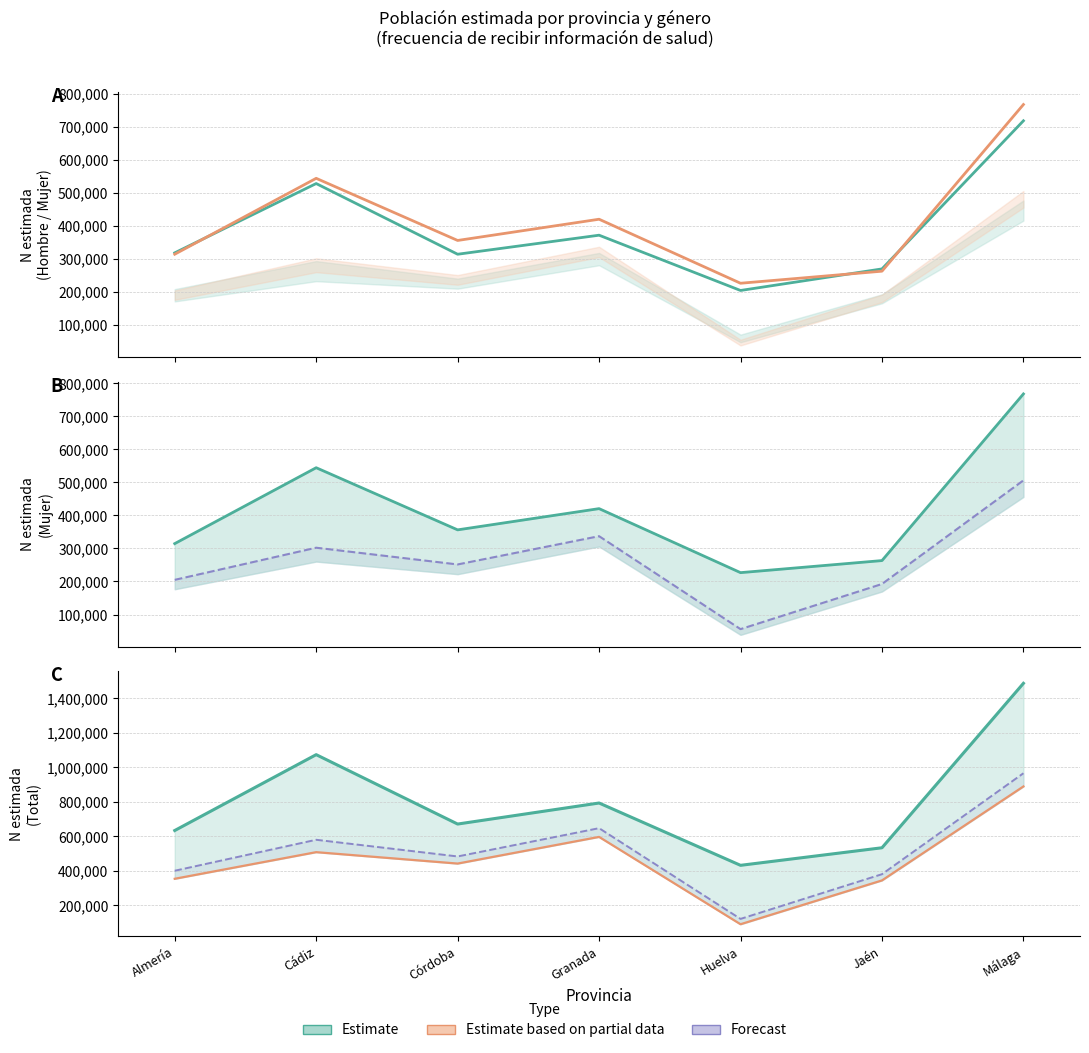

What is the label of the 3rd point from the left?

Córdoba